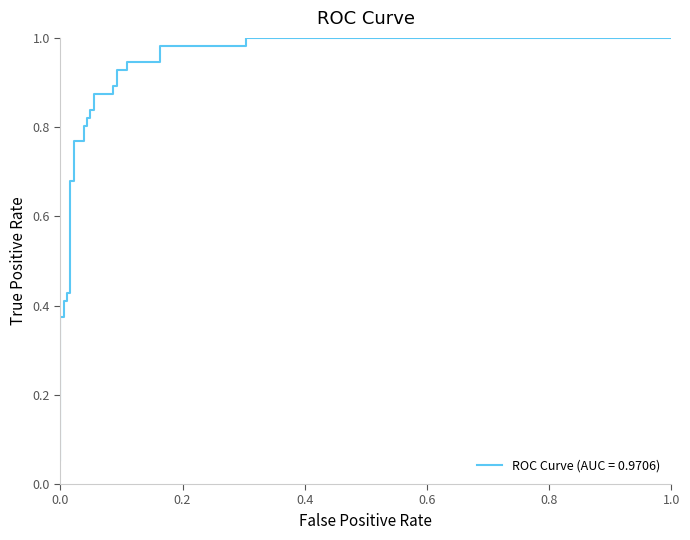

What is the value of the 20th point from the left?

0.8